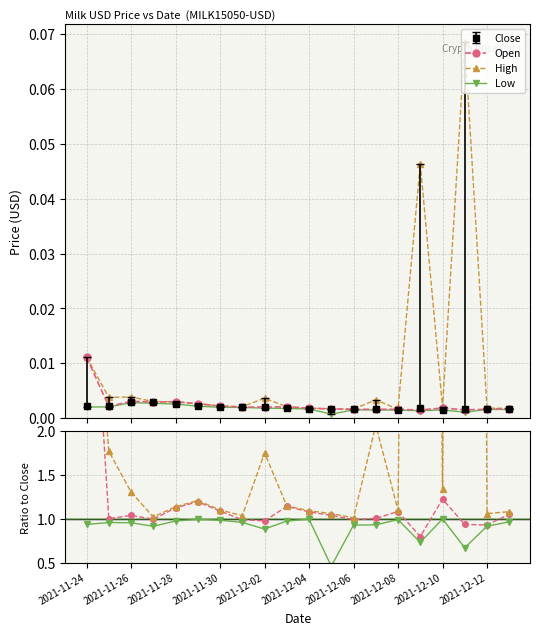

Which has a higher value, 2021-12-01 or 2021-11-24?

2021-11-24